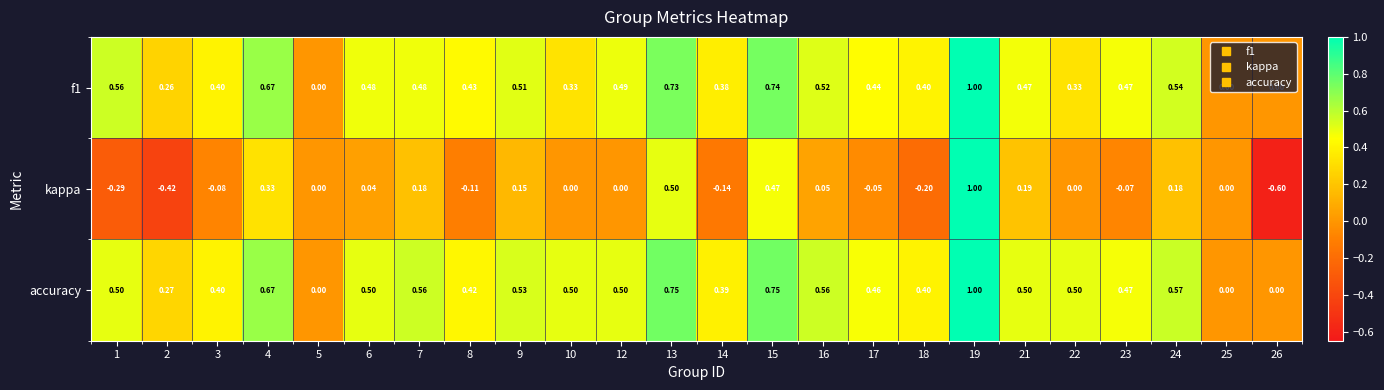

How many data points does each series have?

24